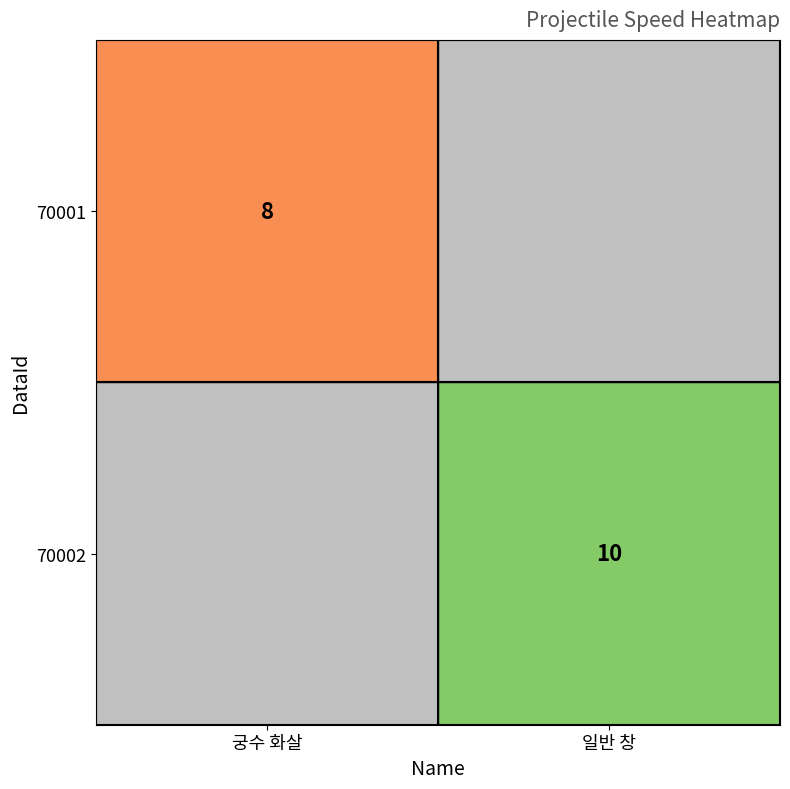

What is the spread (max minus min) of values at 일반 창?

10